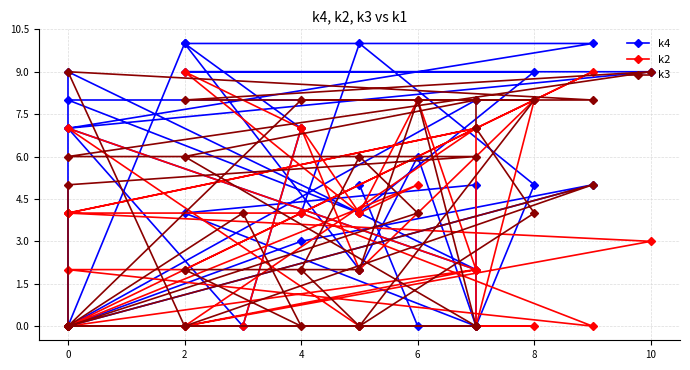

At which label does k4 first exceed 5?

6